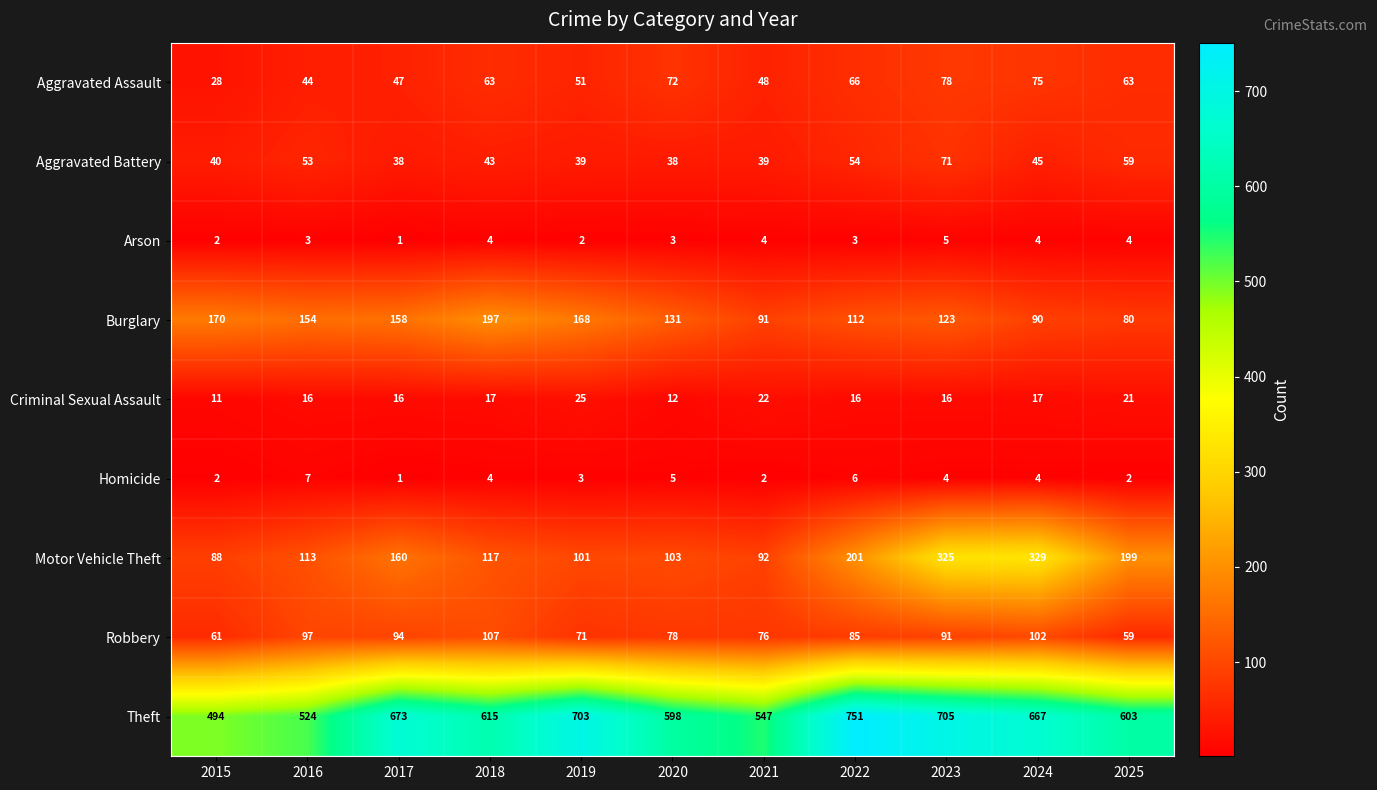

Which series has the widest spread of values?

Theft